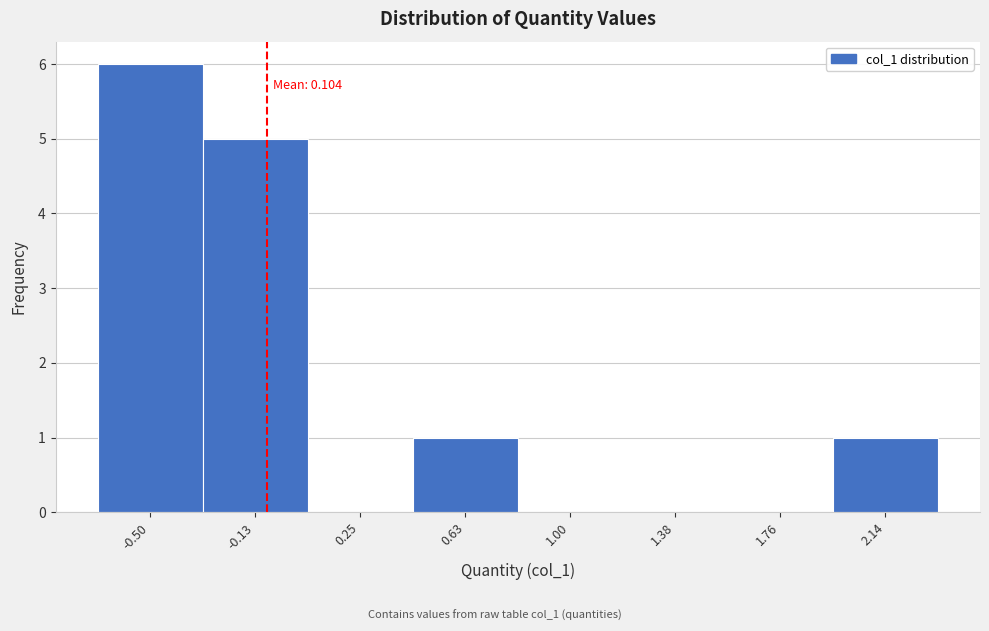

Reading left to right, transcribe all the data shown in this chart.

-0.50=6	-0.13=5	0.25=0	0.63=1	1.00=0	1.38=0	1.76=0	2.14=1